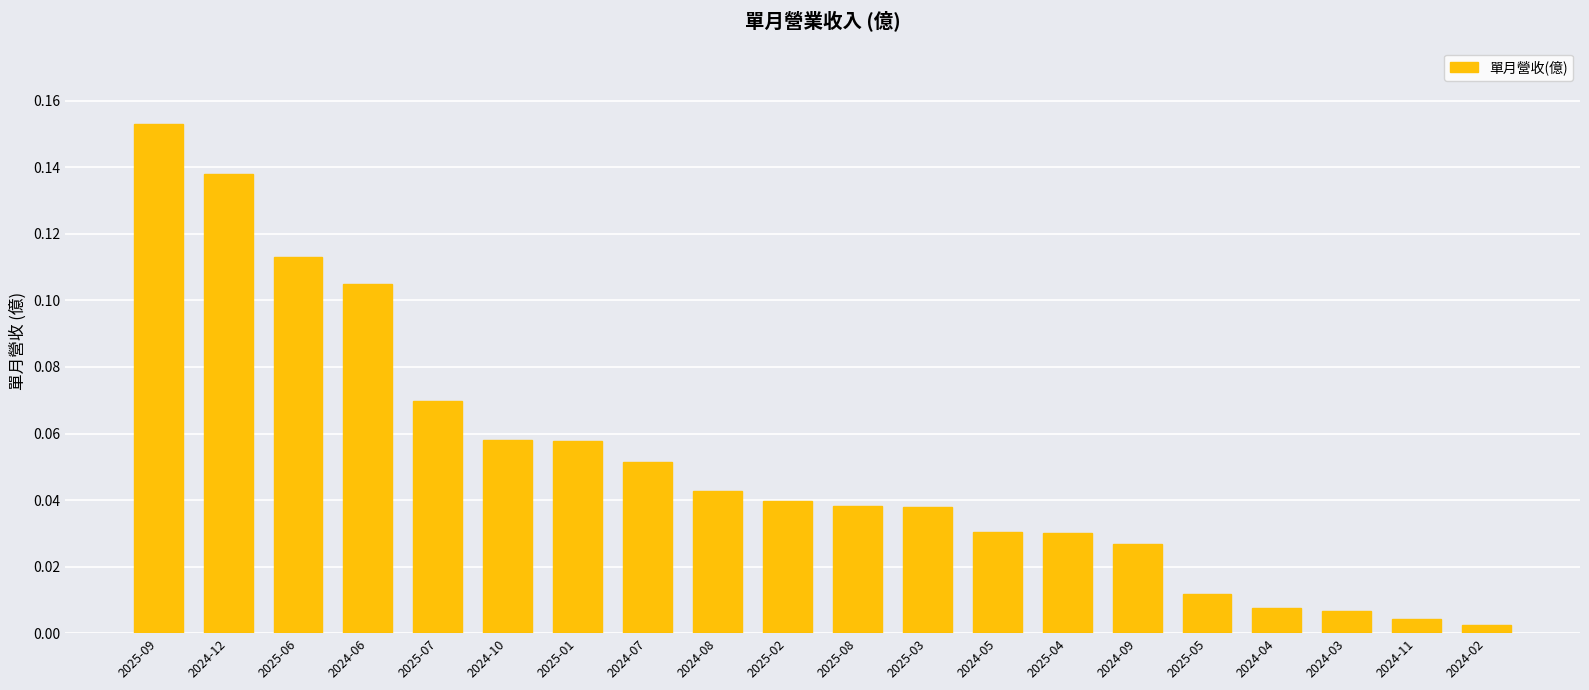

Which has a higher value, 2024-09 or 2025-04?

2025-04